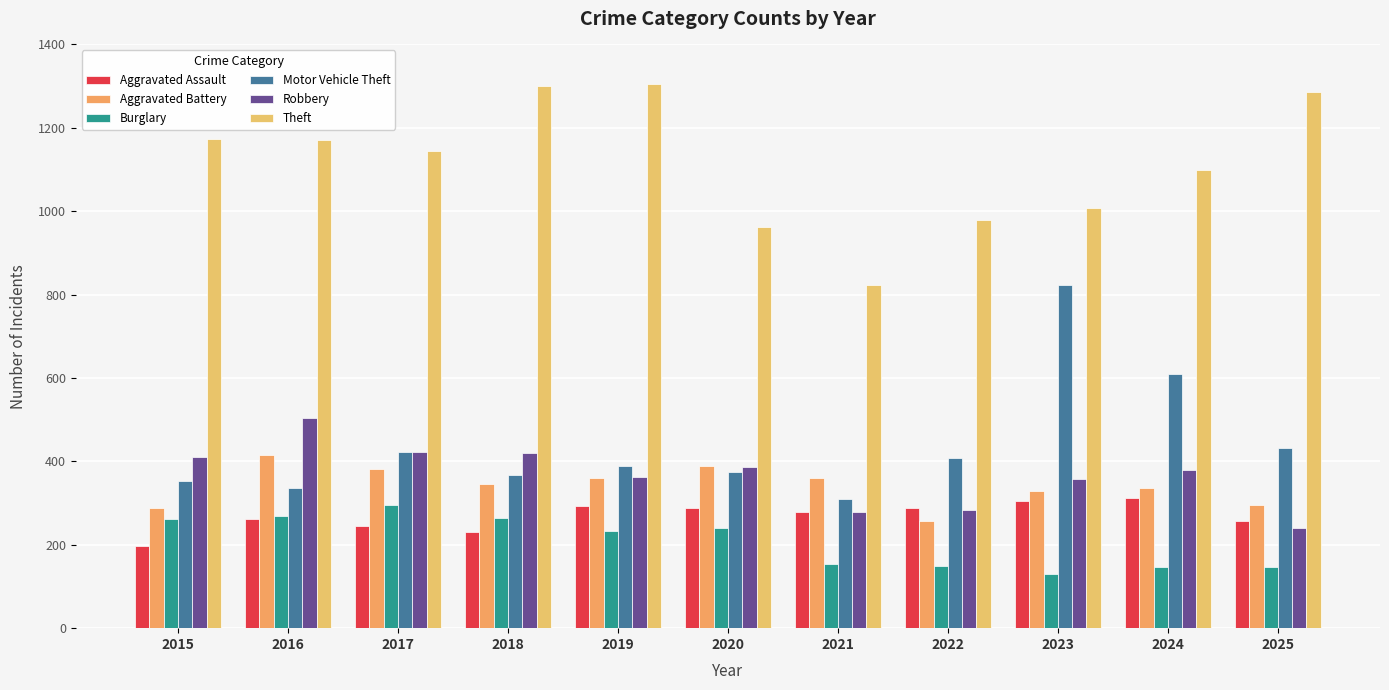

What is the value of the Burglary bar at the 4th from the left?

264